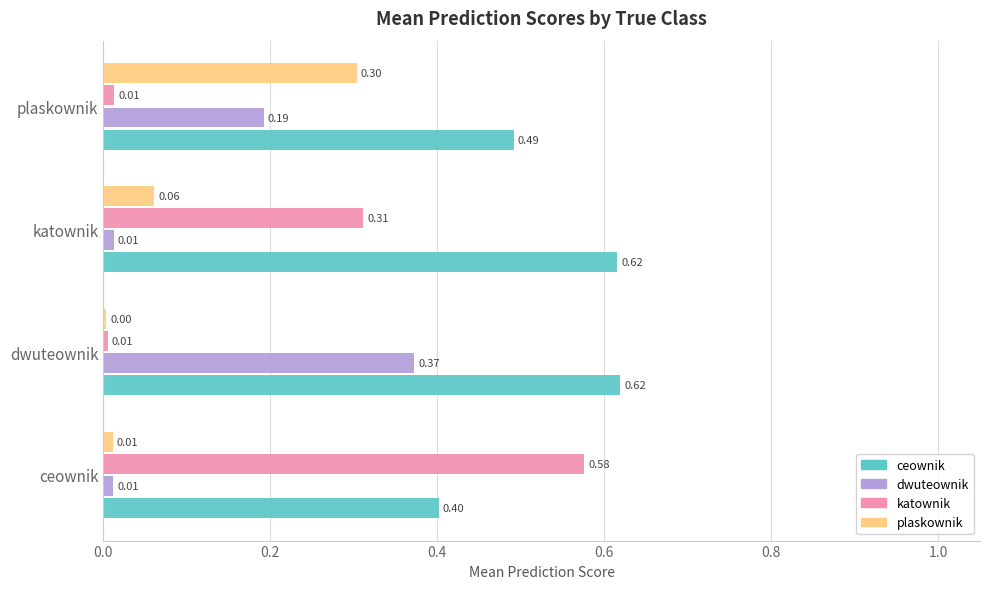

At katownik, list the series in order from largest to smallest.

ceownik, katownik, plaskownik, dwuteownik